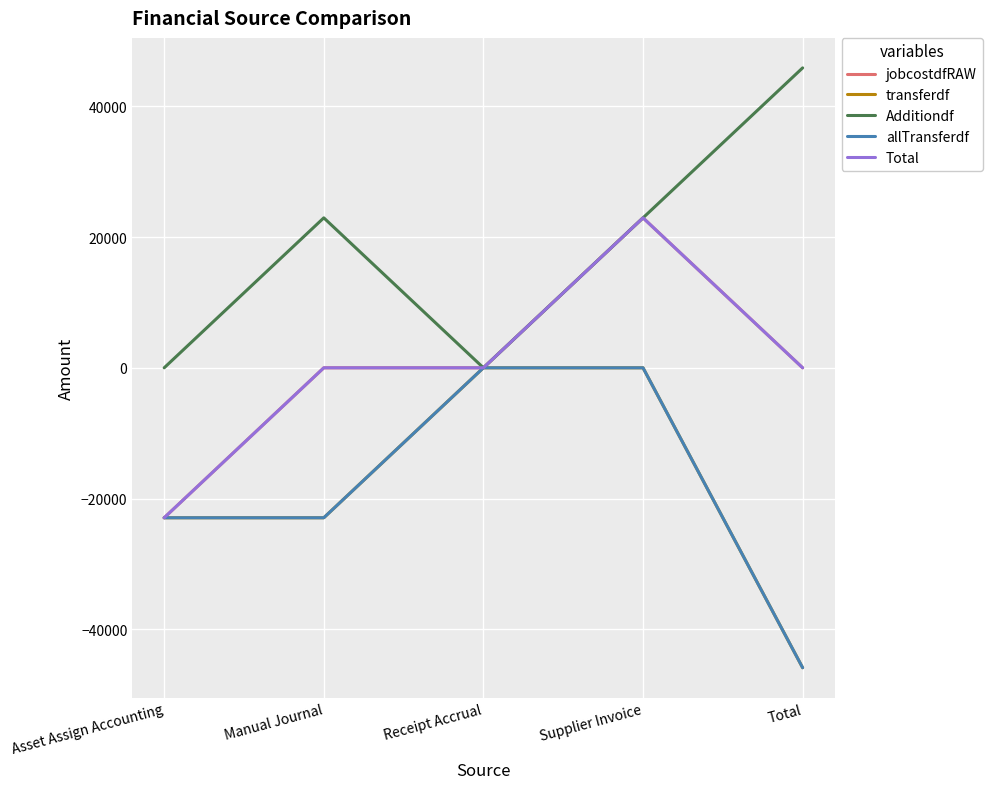

Does the chart display data point markers on the line(s)?

No